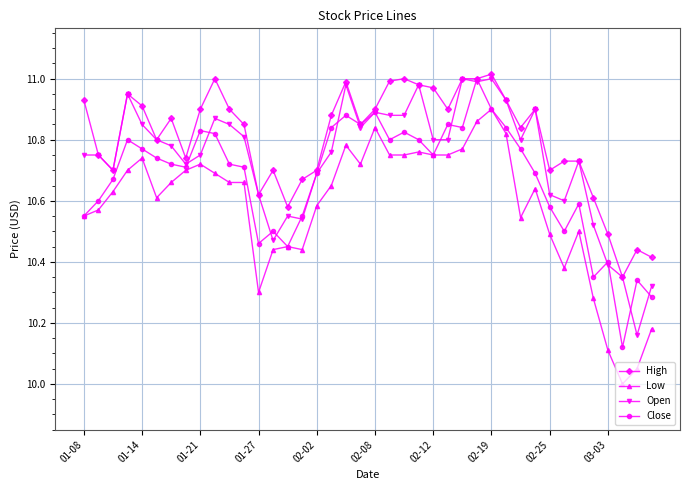

True or false: High has more than 0 points higher than both neighbors.

True